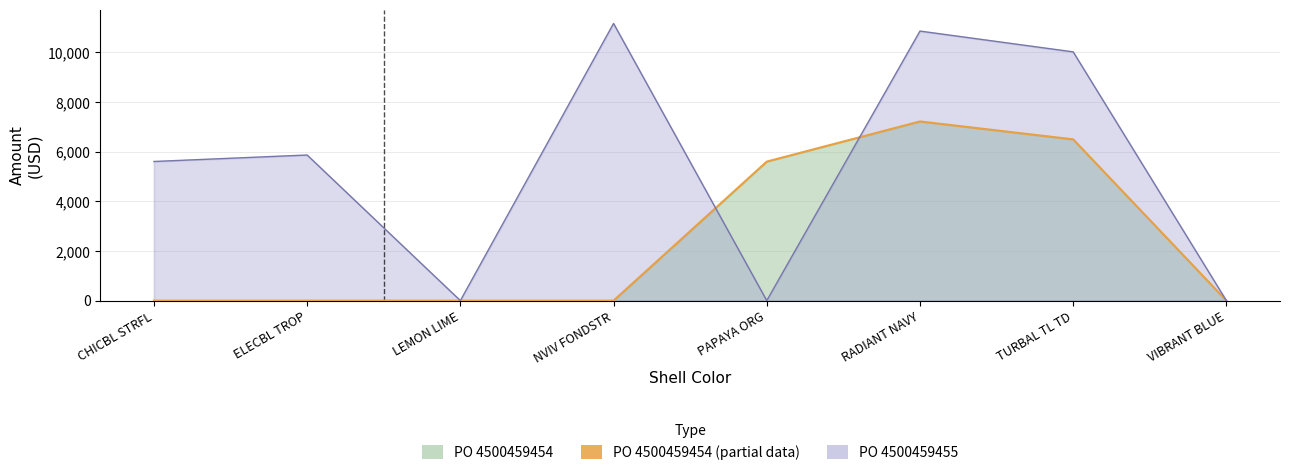

What is the difference between the second highest and minimum values?

6499.4